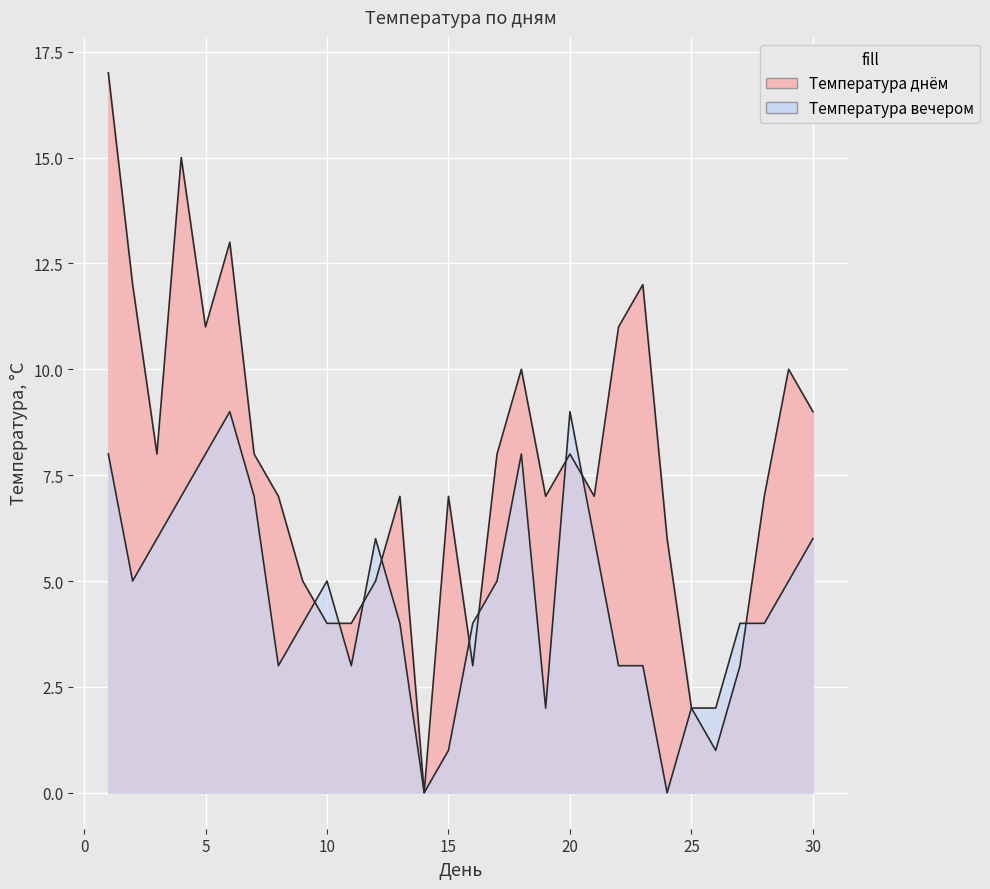

At which category does Температура днём reach its first local peak?

4